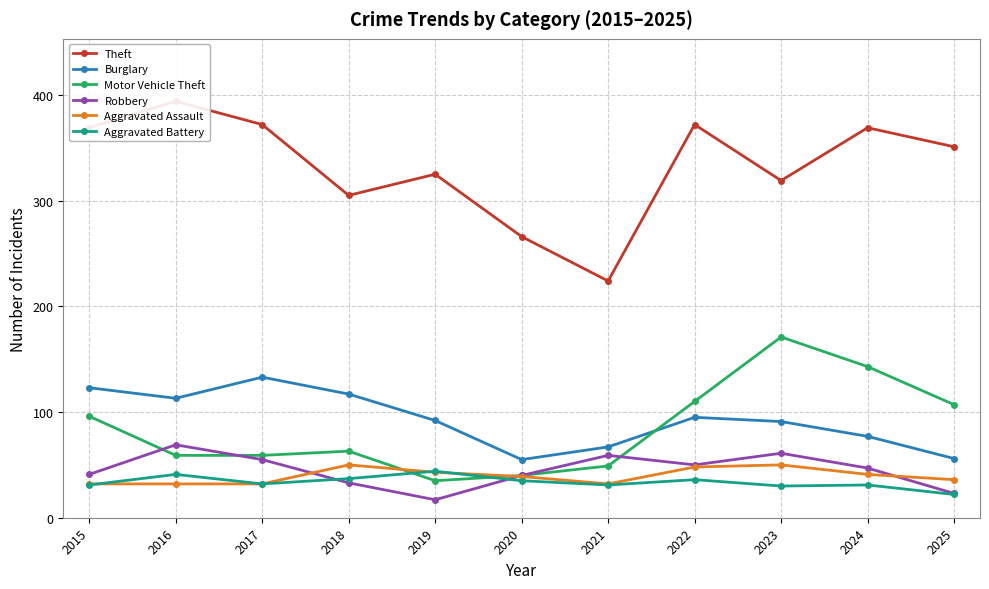

Reading right to left, transcribe all the data shown in this chart.

Theft: 351	369	319	372	224	266	325	305	372	394	369
Burglary: 56	77	91	95	67	55	92	117	133	113	123
Motor Vehicle Theft: 107	143	171	110	49	40	35	63	59	59	96
Robbery: 23	47	61	50	59	40	17	33	55	69	41
Aggravated Assault: 36	41	50	48	32	39	43	50	32	32	32
Aggravated Battery: 22	31	30	36	31	35	44	37	32	41	31